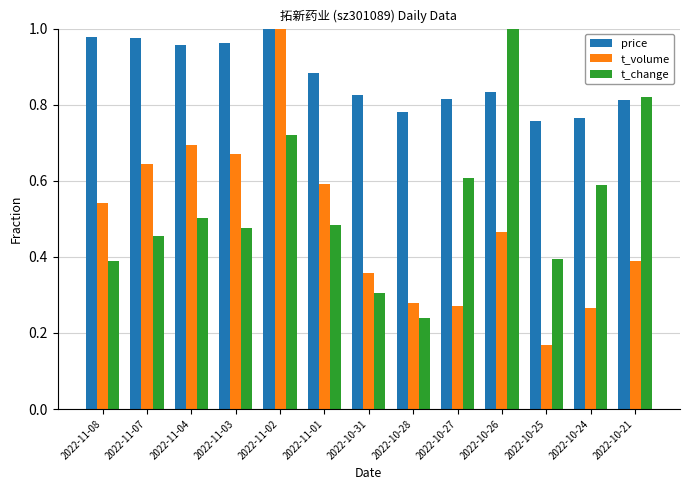

Is it true that t_volume equals 0.8 at 2022-10-26?

False